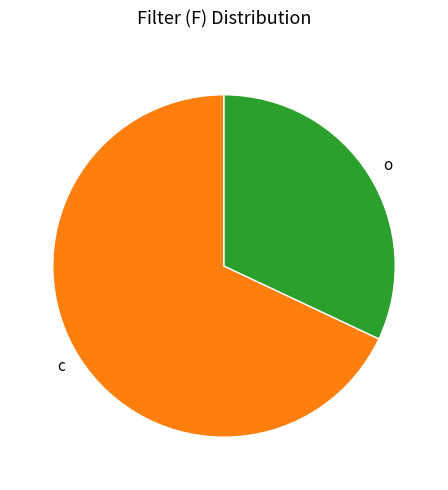

How many slices are in this pie chart?

2